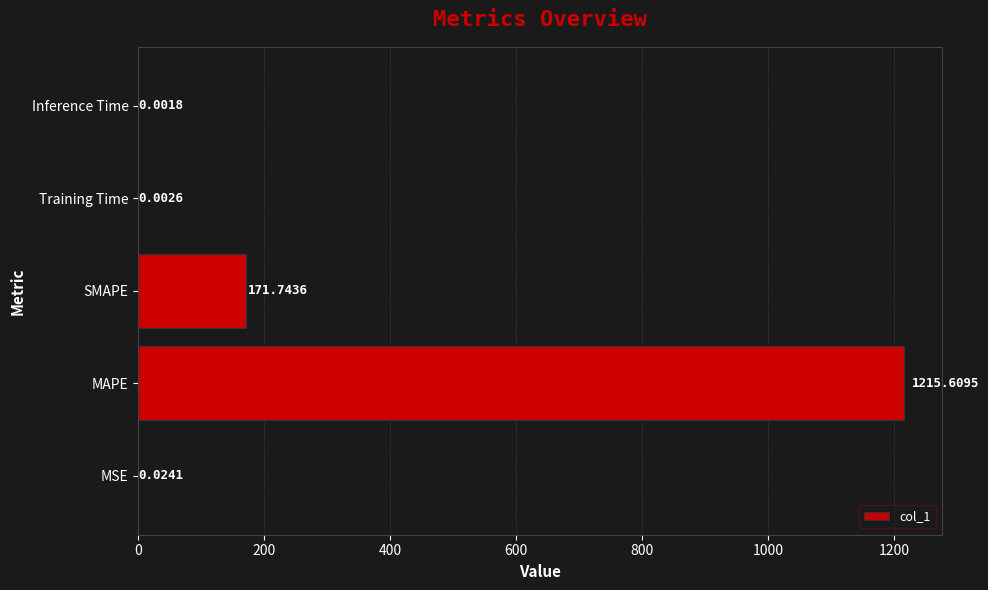

At which label is the value closest to 607?

SMAPE